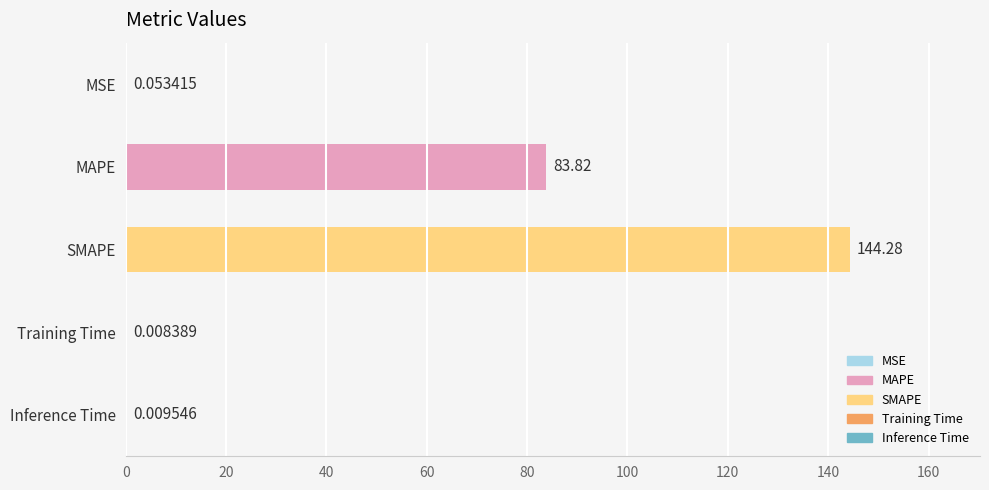

What is the sum of the values at Training Time and MAPE?

83.8